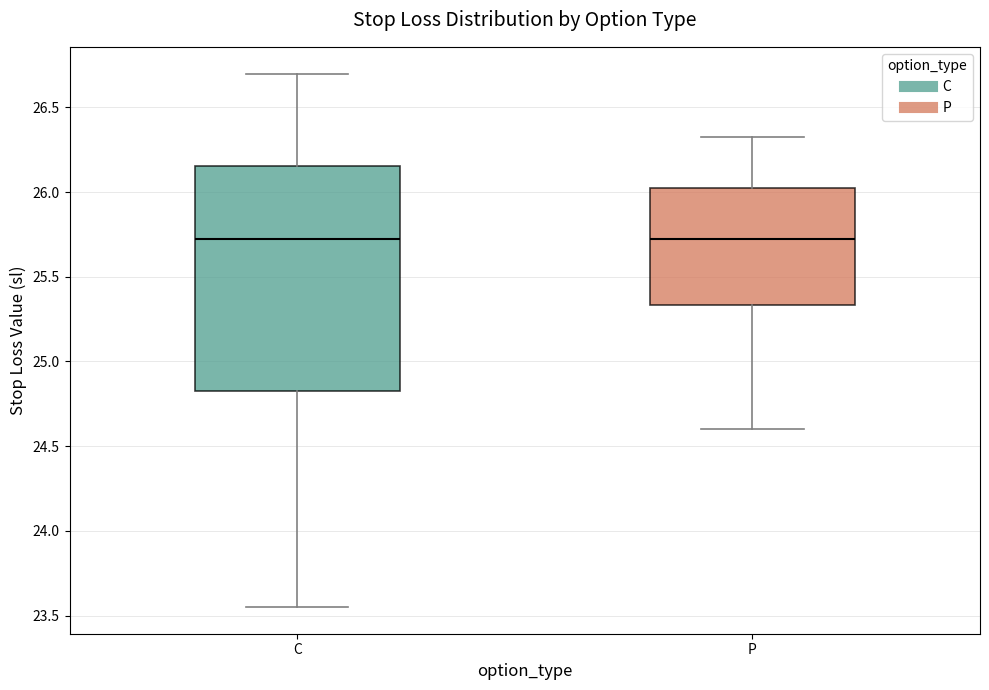

Reading left to right, transcribe this box plot: for each box, give where its median line is, the range the box spans, and where its two whiskers end, as read against the y-axis. The values are not printed on the chart, so give them approximately, as read against the axis.

C: median 25.75, box 24.85 to 26.15, whiskers 23.55 to 26.70
P: median 25.75, box 25.35 to 26.05, whiskers 24.60 to 26.35